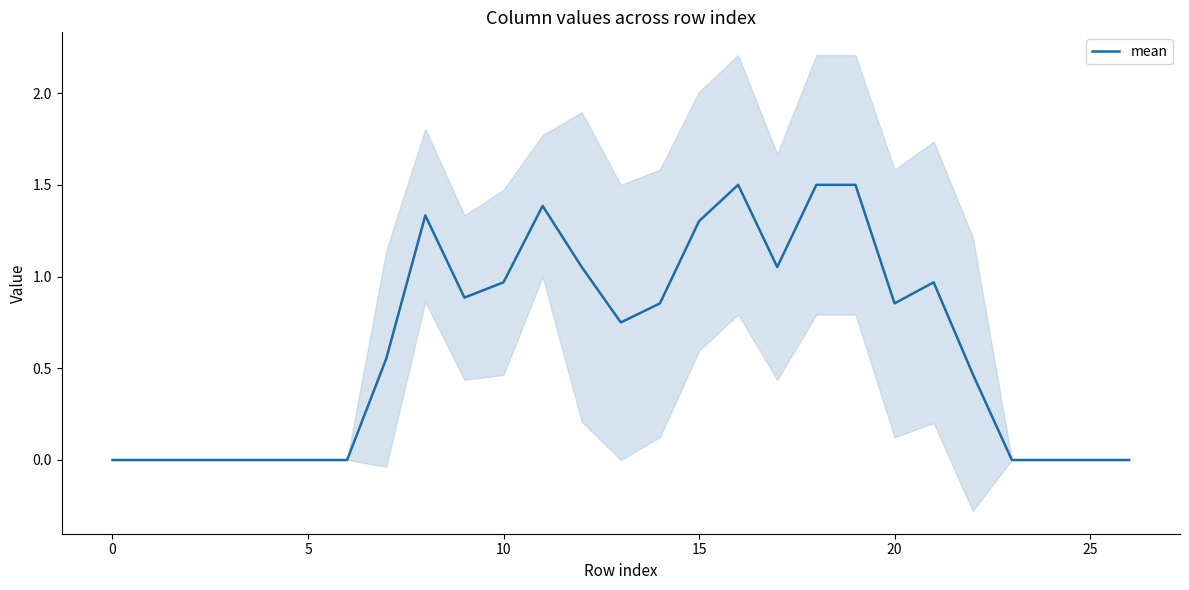

True or false: the data shows 0.4 at 14.

False